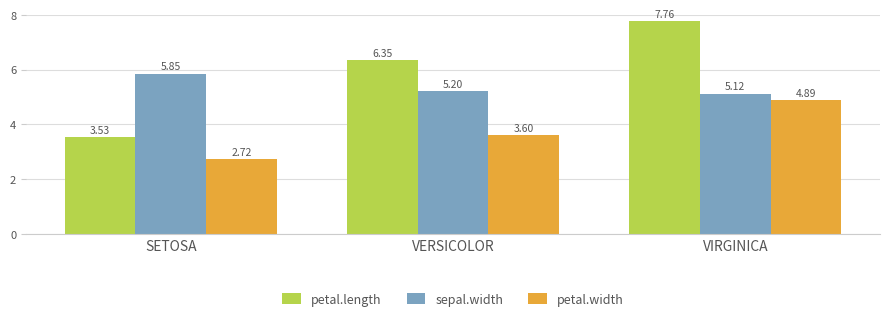

Between SETOSA and VERSICOLOR, which series saw the biggest shift?

petal.length